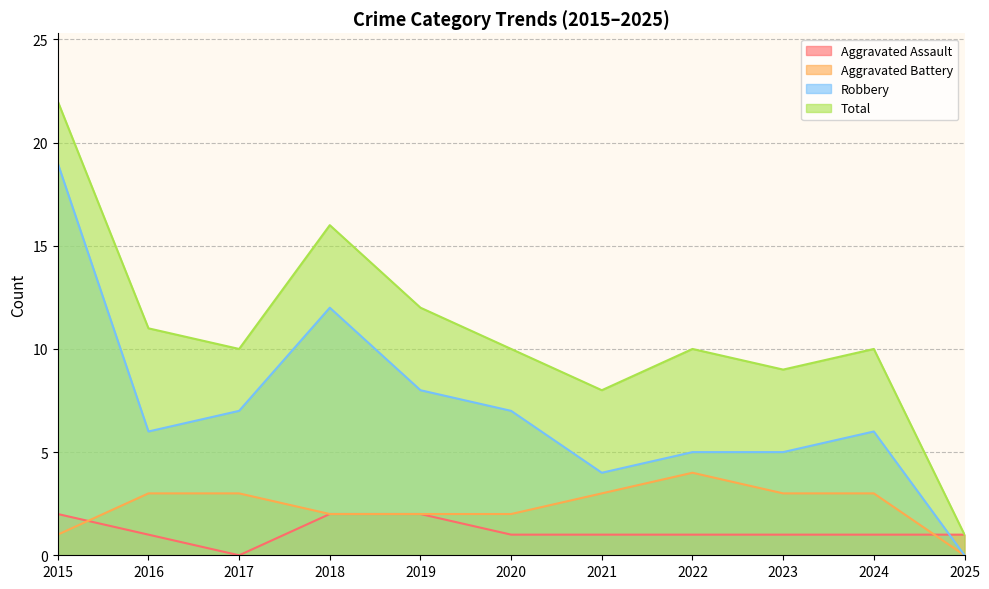

Reading right to left, what are all the values shown in this chart?

Aggravated Assault: 1	1	1	1	1	1	2	2	0	1	2
Aggravated Battery: 0	3	3	4	3	2	2	2	3	3	1
Robbery: 0	6	5	5	4	7	8	12	7	6	19
Total: 1	10	9	10	8	10	12	16	10	11	22